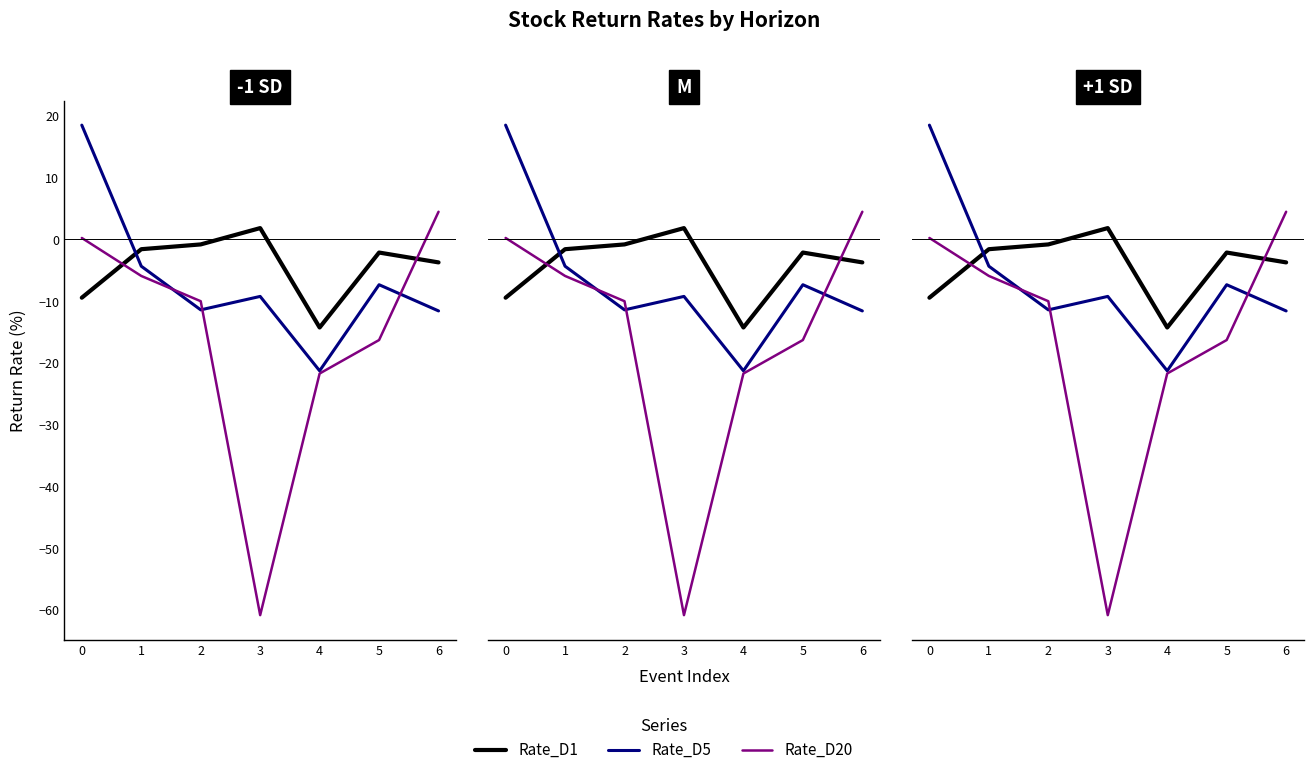

Is it true that Rate_D20 equals 6.4 at 6?

False